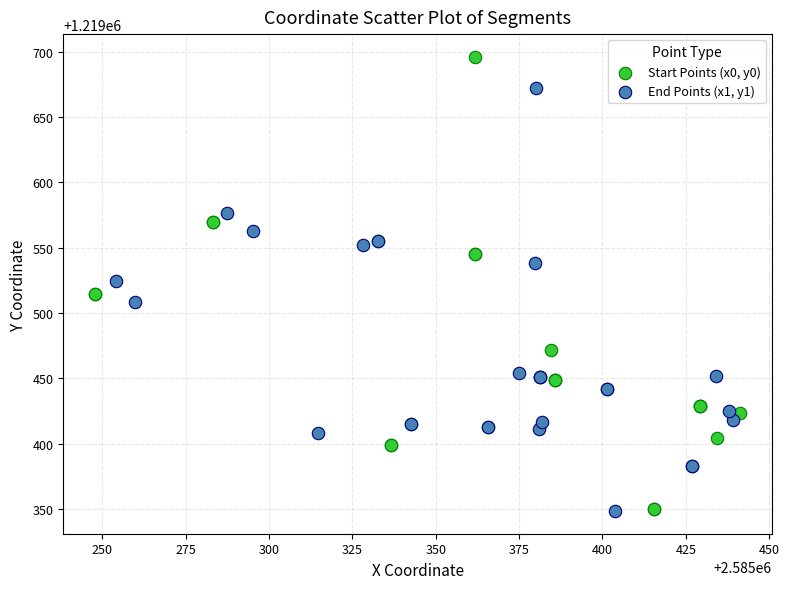

Which series contains the highest Y value?

Start Points (x0, y0)